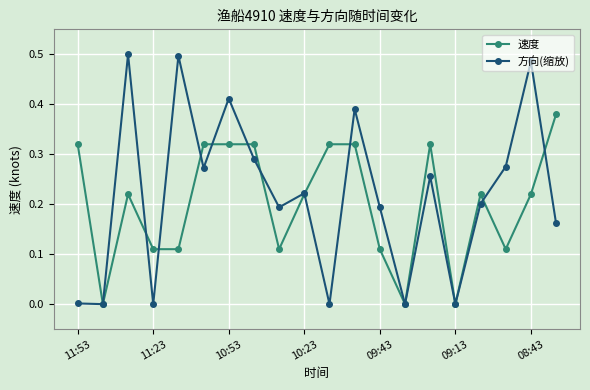

Which series has the widest spread of values?

方向(缩放)